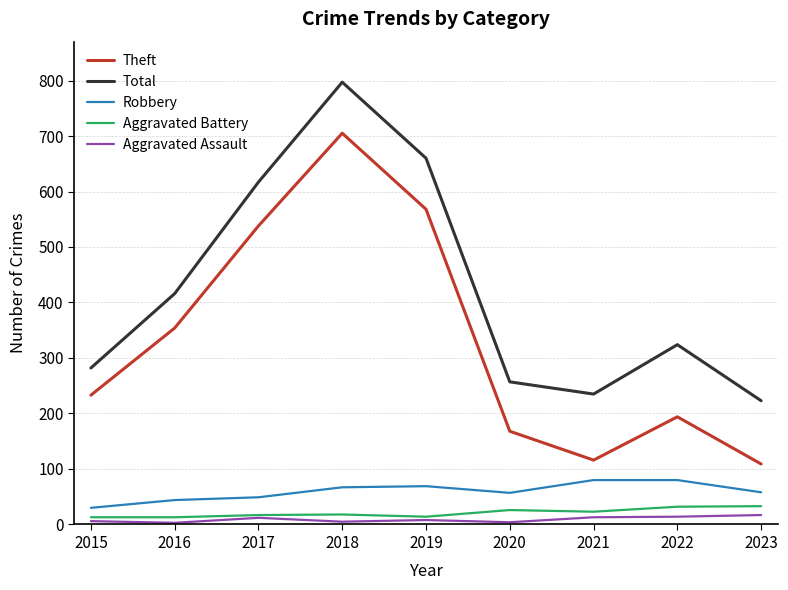

The value of Total at 2022 is 324. True or false?

True